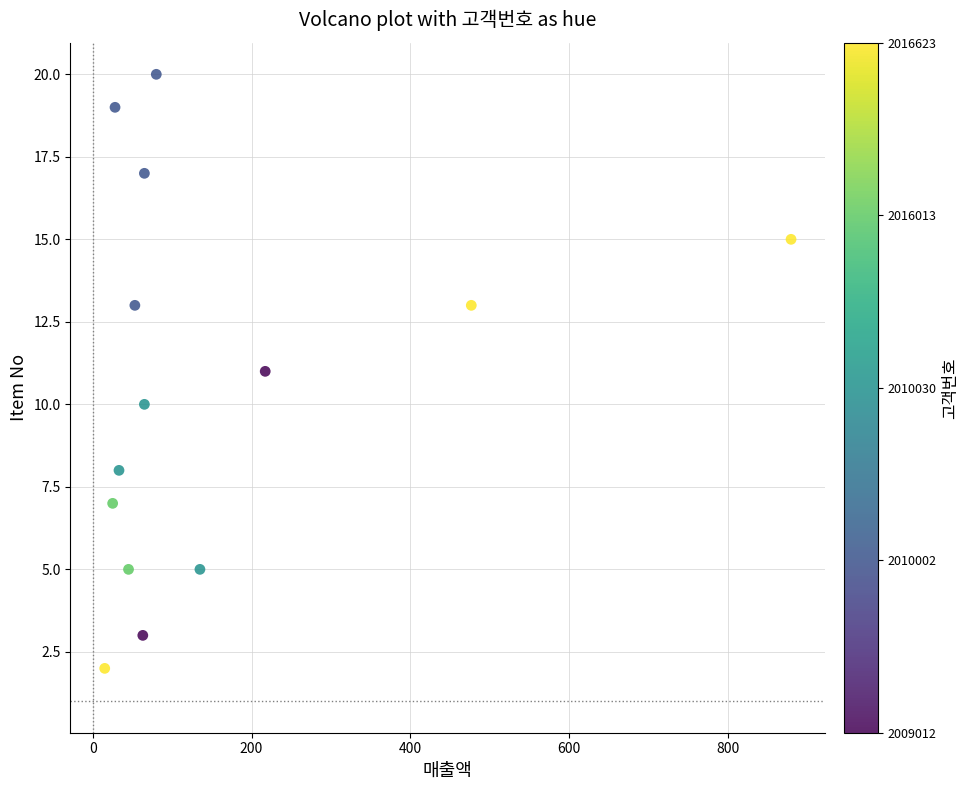

What is the range of Y values (max minus min)?

18